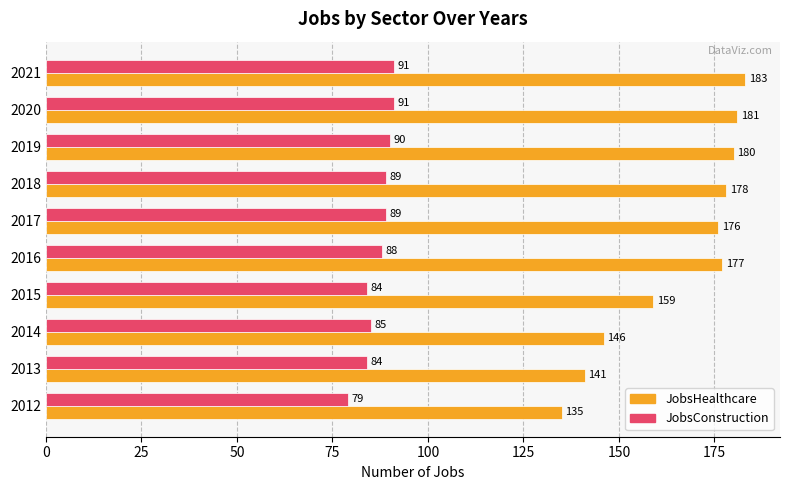

At which label is JobsHealthcare closest to 159?

2015